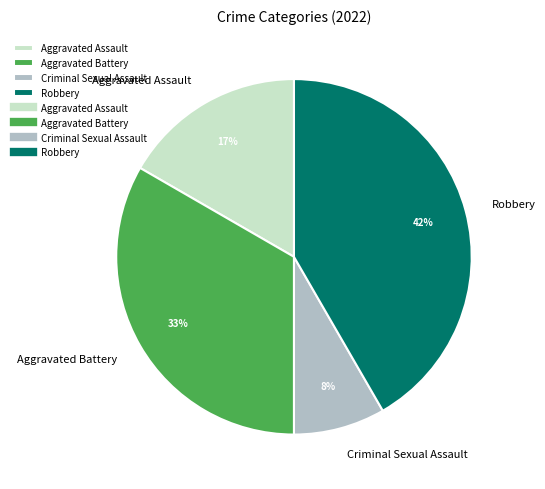

Which category has the smallest portion of the pie?

Criminal Sexual Assault